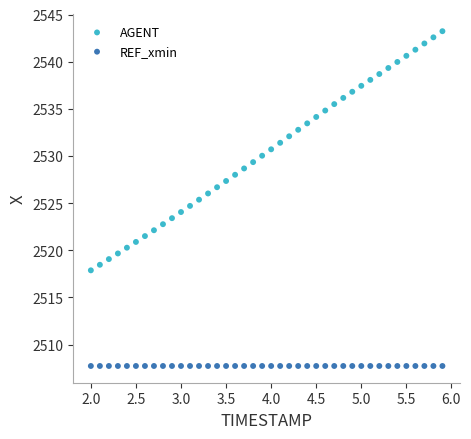

Which series reaches the maximum Y coordinate?

AGENT